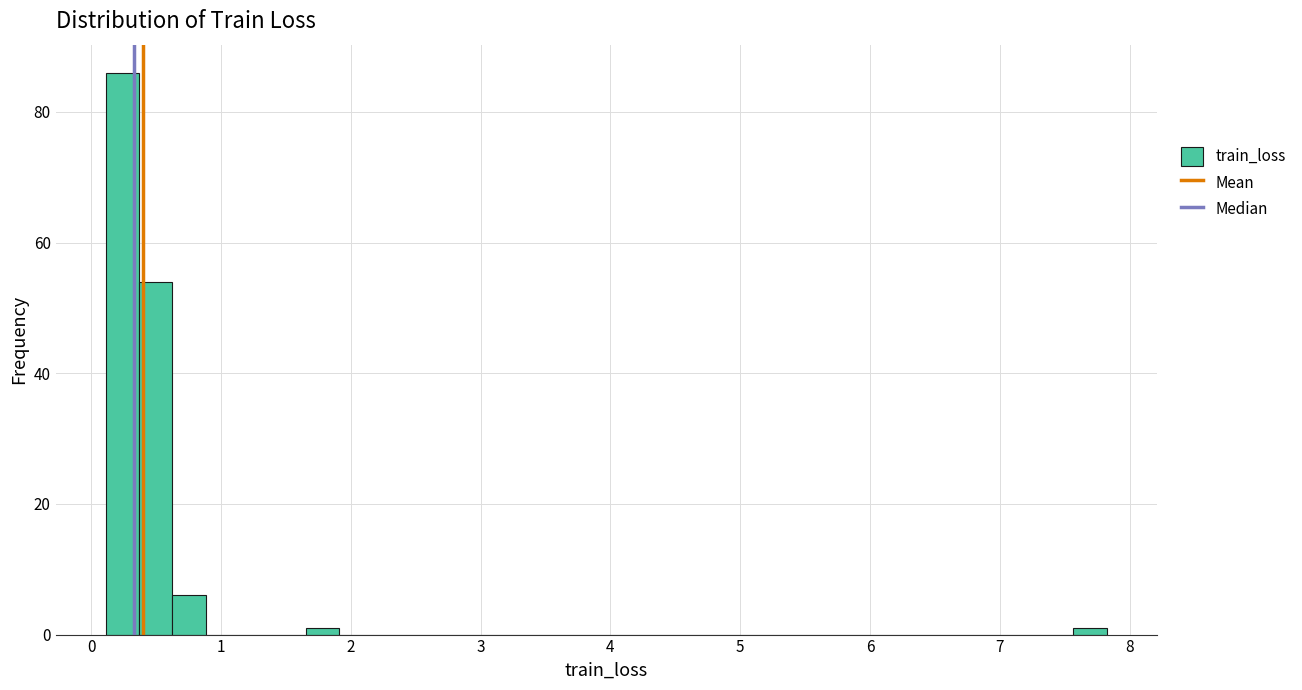

Read against the x-axis, roughly where is the centre of the tallest bar?

0.2